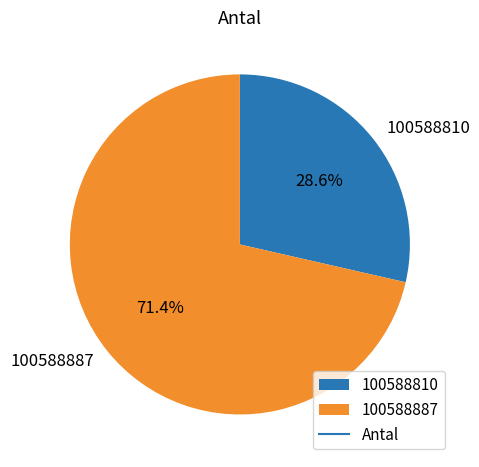

What is the smallest slice in the pie chart?

100588810